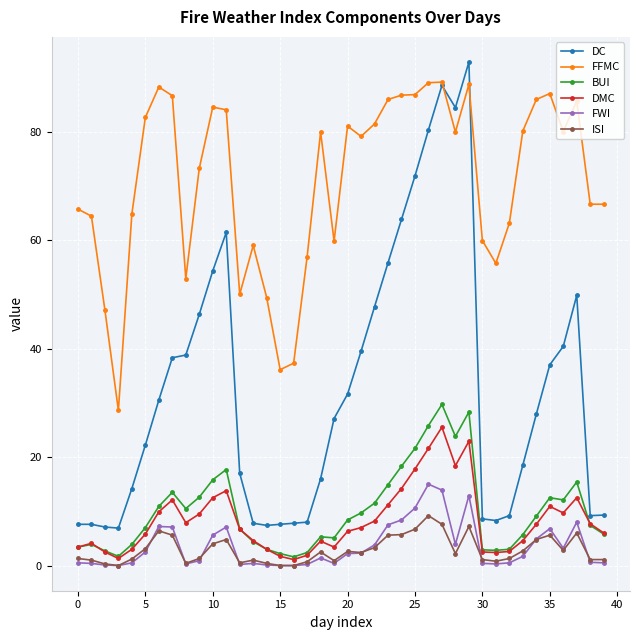

True or false: DC has more than 1 points higher than both neighbors.

True